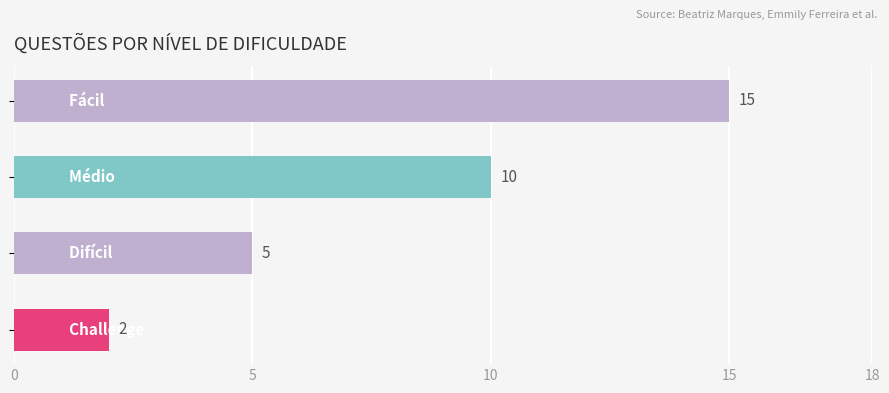

Count the values in the range 5 to 15.

3